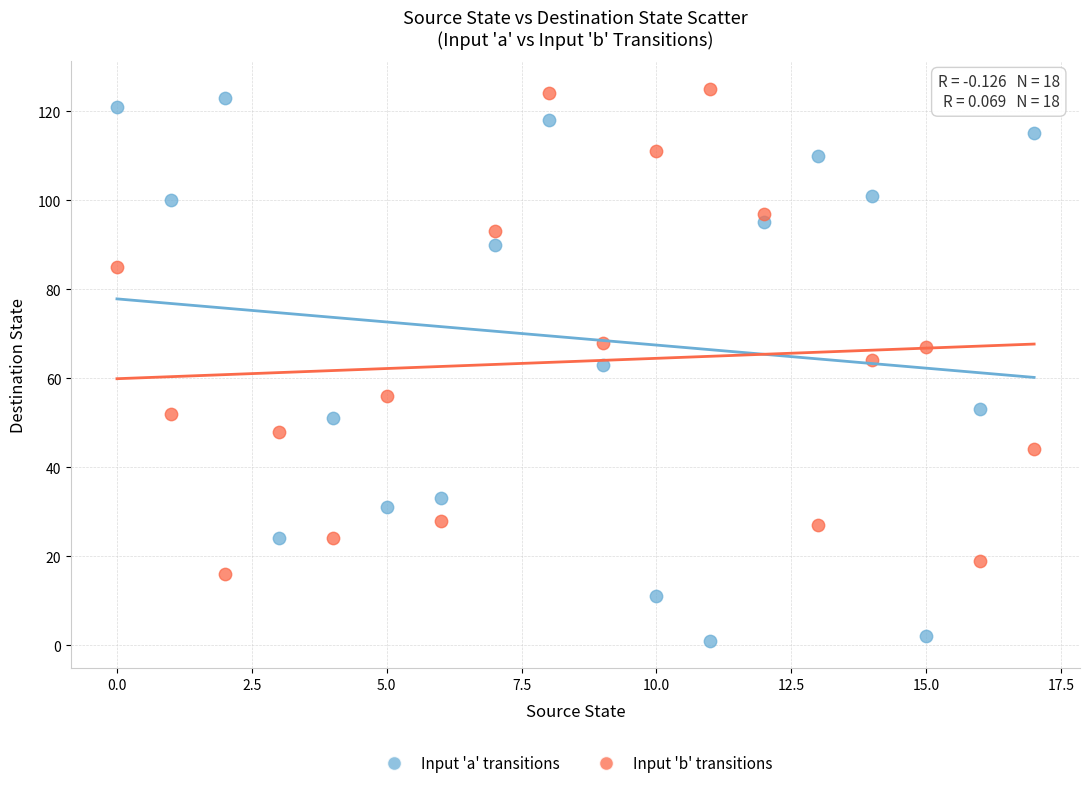

Across all data points, what is the range of Y values (max minus min)?

124